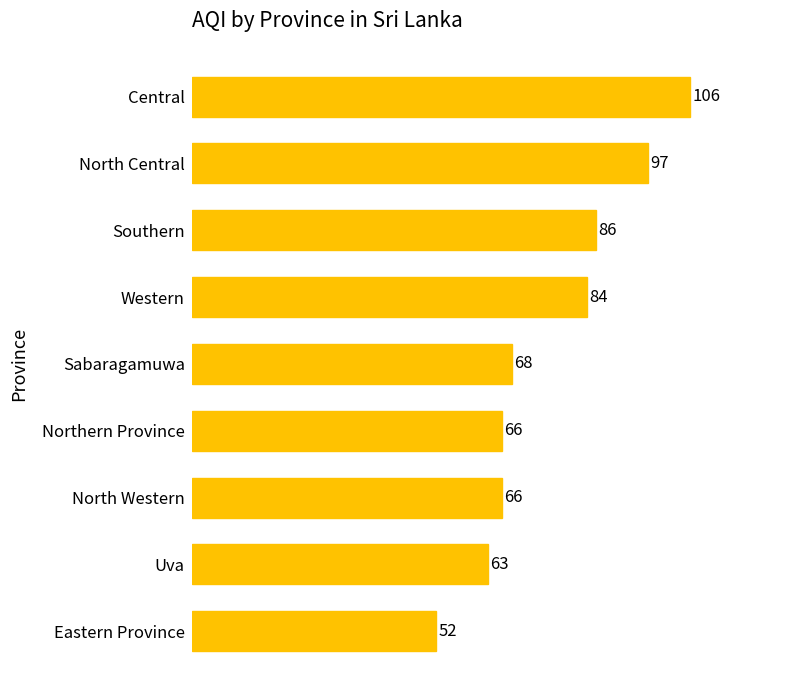

What is the value of the 1st bar from the top?

106